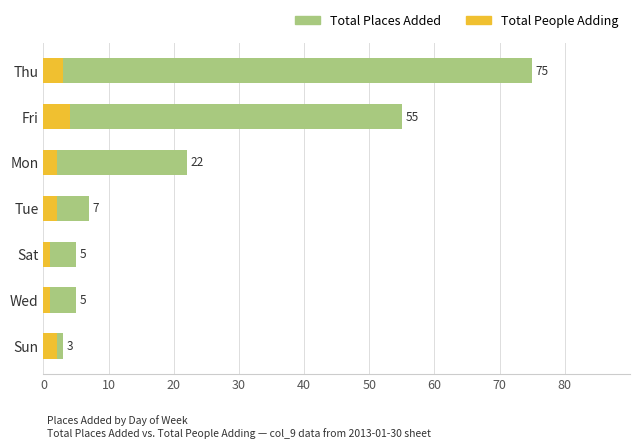

Which series has the widest spread of values?

Total Places Added Per Day